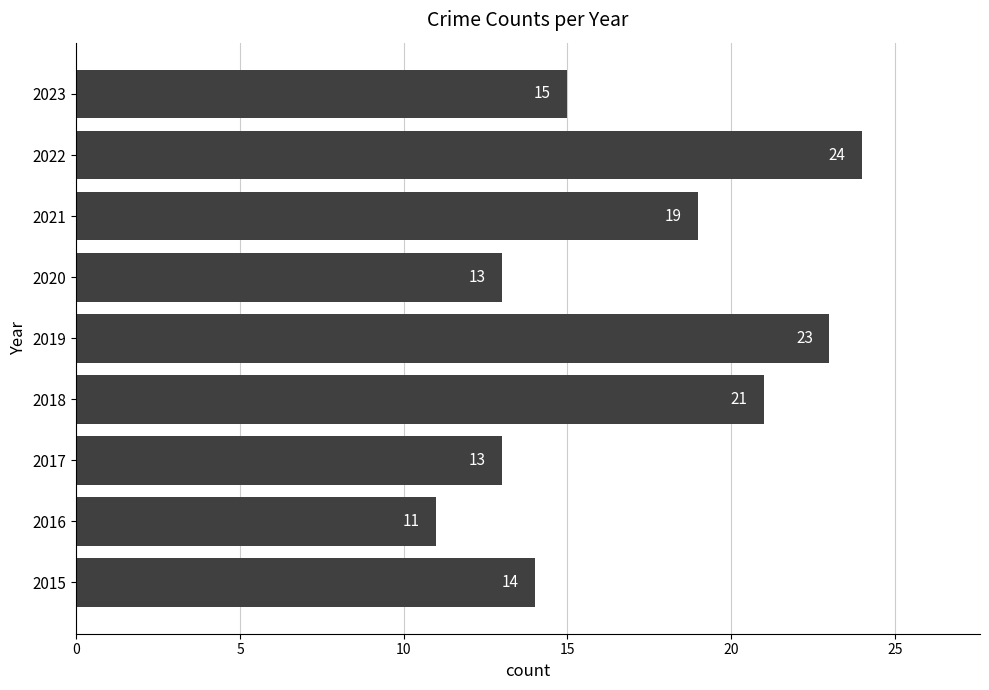

What is the difference between the second highest and minimum values?

12